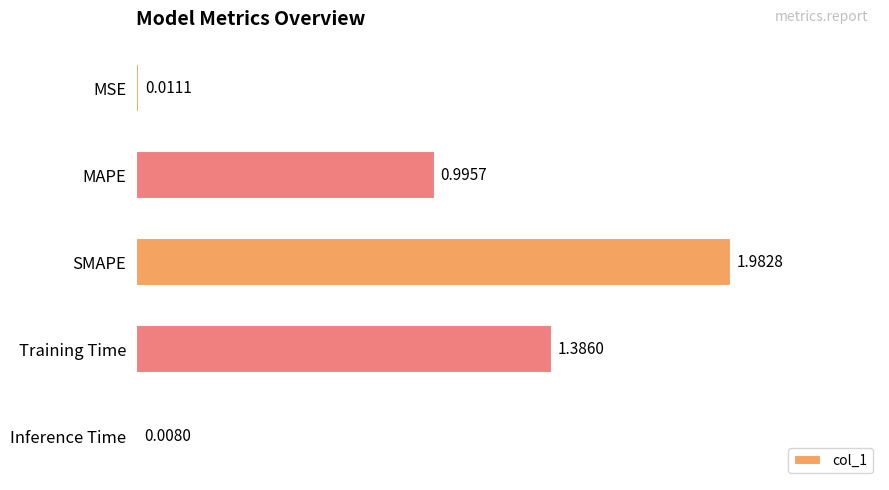

What is the average value?

0.9